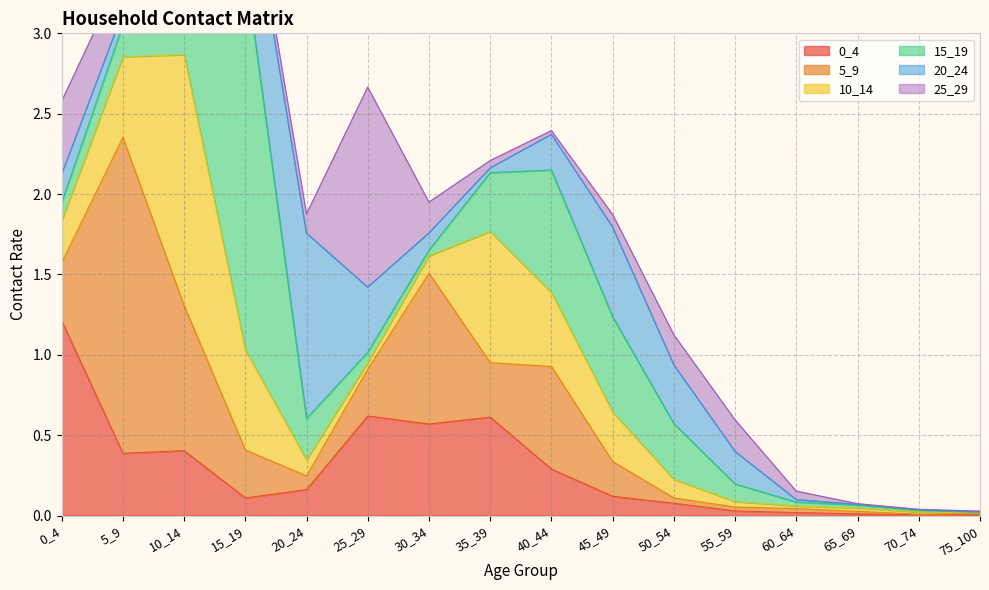

What is the value of the 20_24 point at the 4th from the left?

0.7